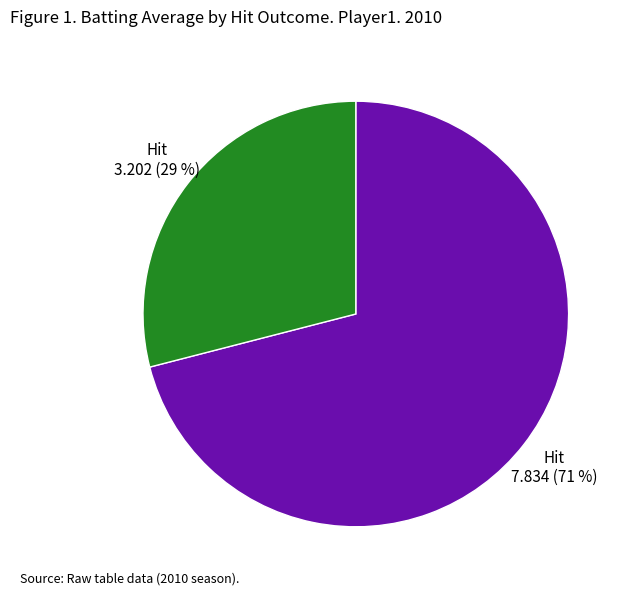

Rank the categories by value from lowest to highest.

Hit 3.202 (29 %), Hit 7.834 (71 %)